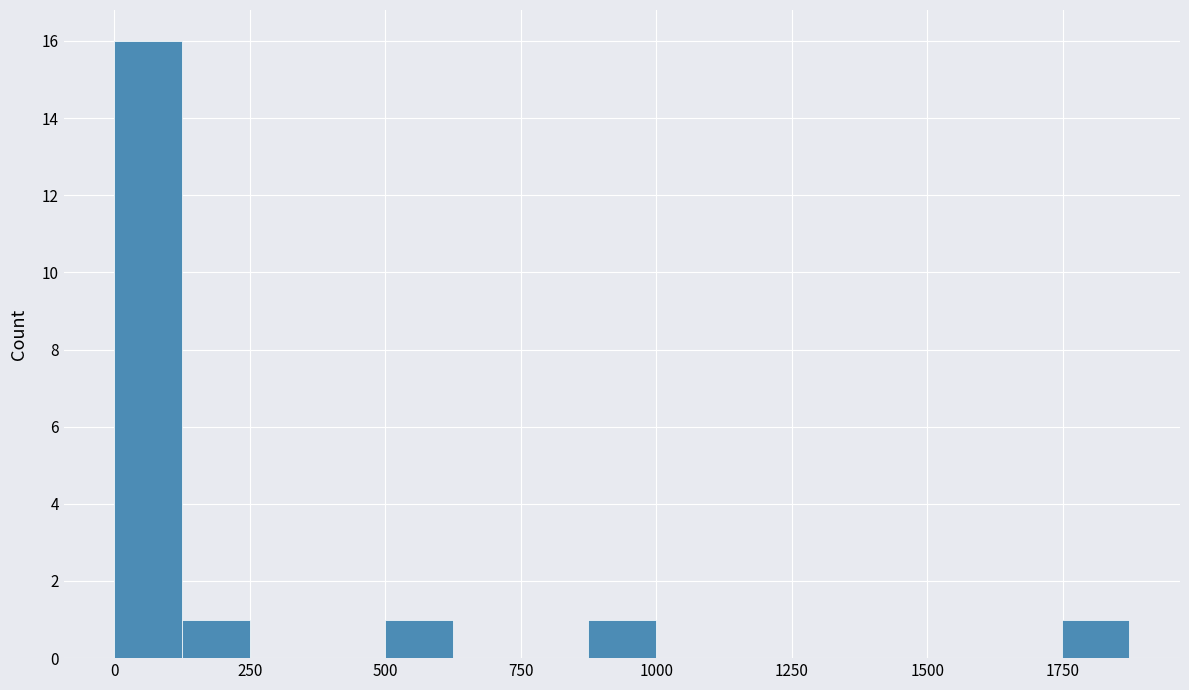

Around what value on the x-axis is the tallest bar? Give the approximate position of its centre, as read against the axis.

50